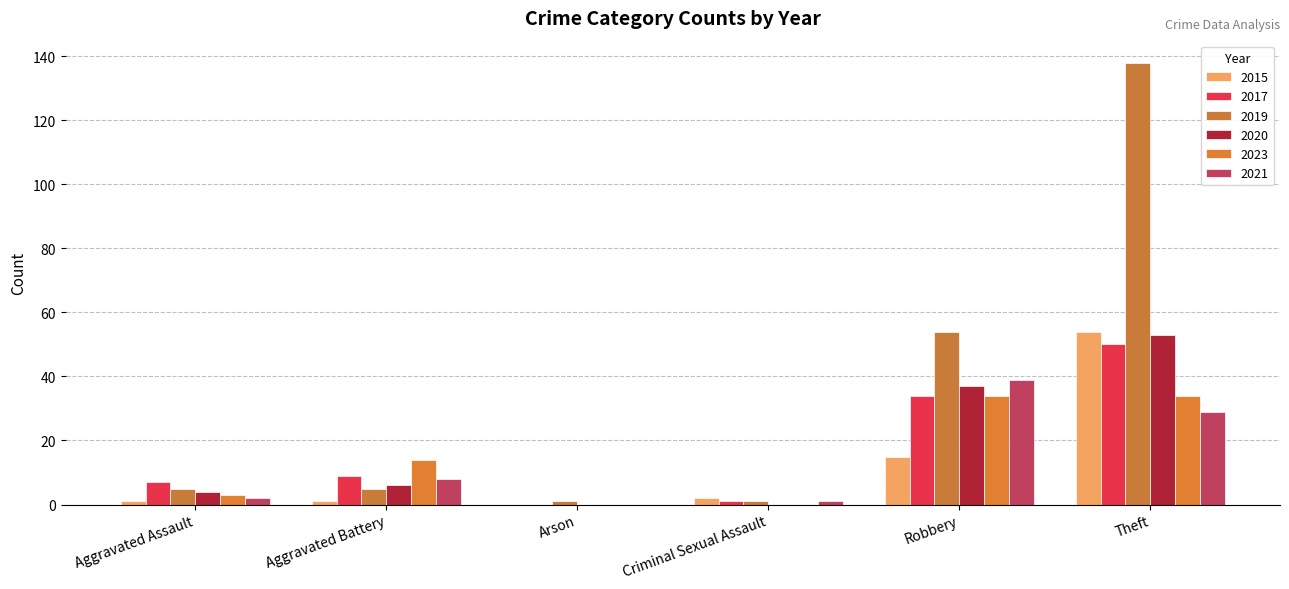

Reading left to right, transcribe all the data shown in this chart.

2015: Aggravated Assault=1	Aggravated Battery=1	Arson=0	Criminal Sexual Assault=2	Robbery=15	Theft=54
2017: Aggravated Assault=7	Aggravated Battery=9	Arson=0	Criminal Sexual Assault=1	Robbery=34	Theft=50
2019: Aggravated Assault=5	Aggravated Battery=5	Arson=1	Criminal Sexual Assault=1	Robbery=54	Theft=138
2020: Aggravated Assault=4	Aggravated Battery=6	Arson=0	Criminal Sexual Assault=0	Robbery=37	Theft=53
2023: Aggravated Assault=3	Aggravated Battery=14	Arson=0	Criminal Sexual Assault=0	Robbery=34	Theft=34
2021: Aggravated Assault=2	Aggravated Battery=8	Arson=0	Criminal Sexual Assault=1	Robbery=39	Theft=29